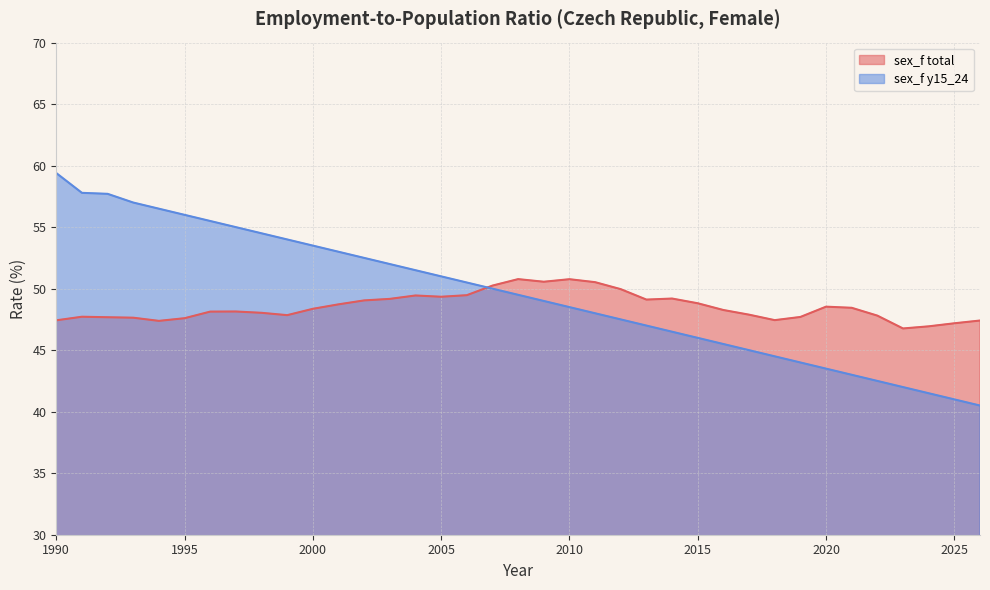

What is the value of the sex_f y15_24 point at the 1st from the left?

59.4